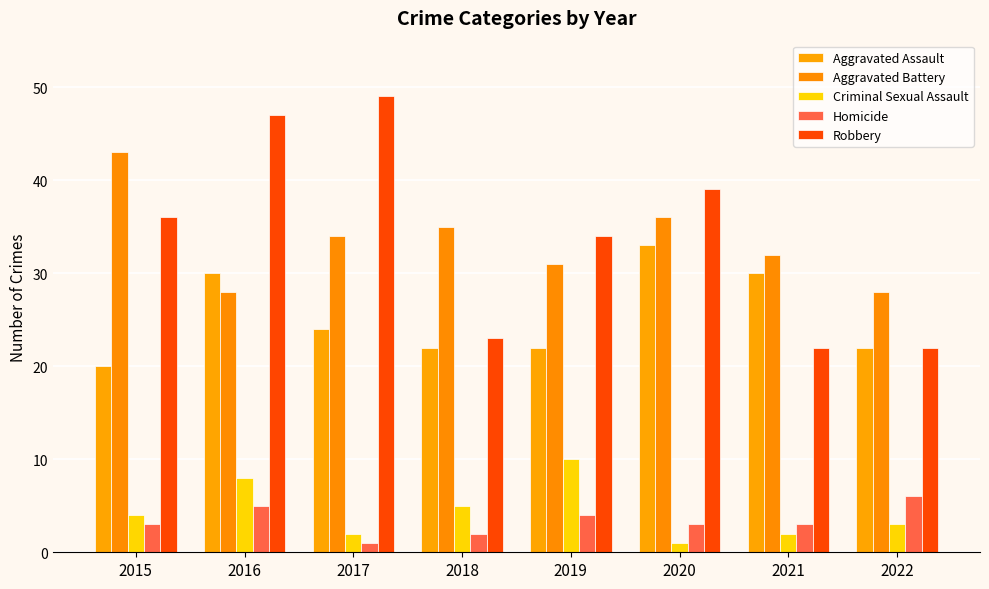

The value of Criminal Sexual Assault at 2016 is 11. True or false?

False